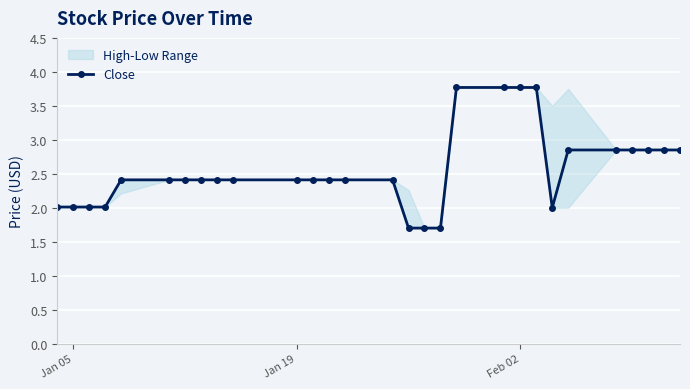

The Close series shows 5.1 at Feb 02. True or false?

False